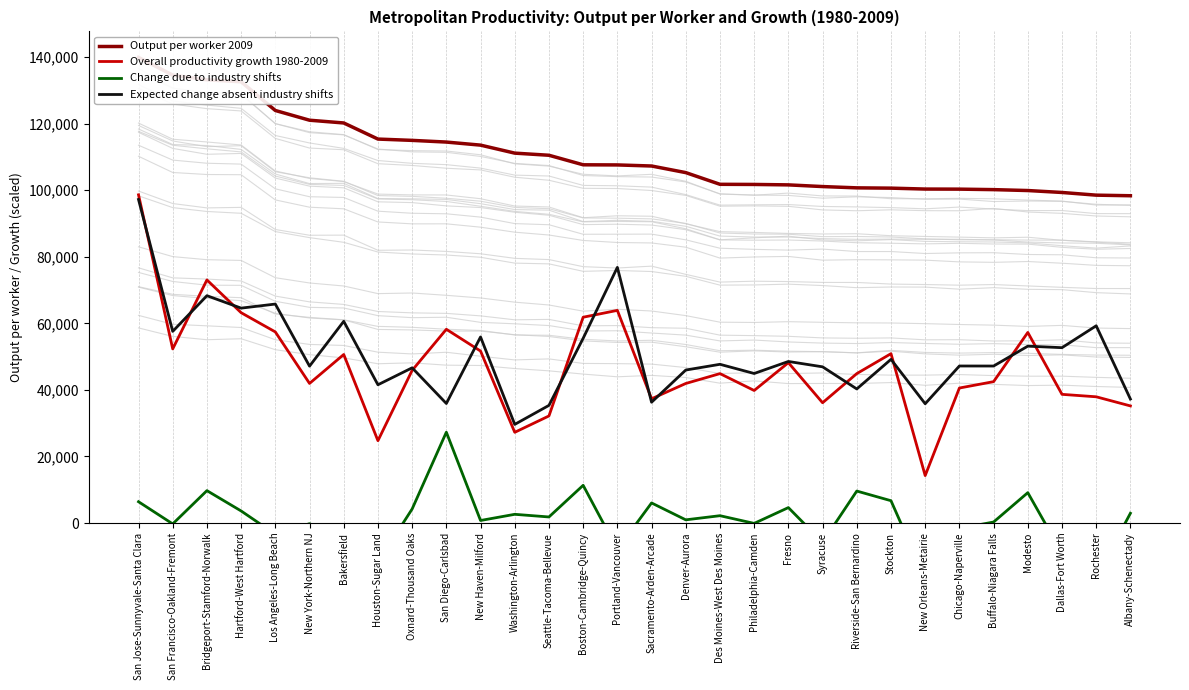

Which category has the lowest value across all series?

New Orleans-Metairie